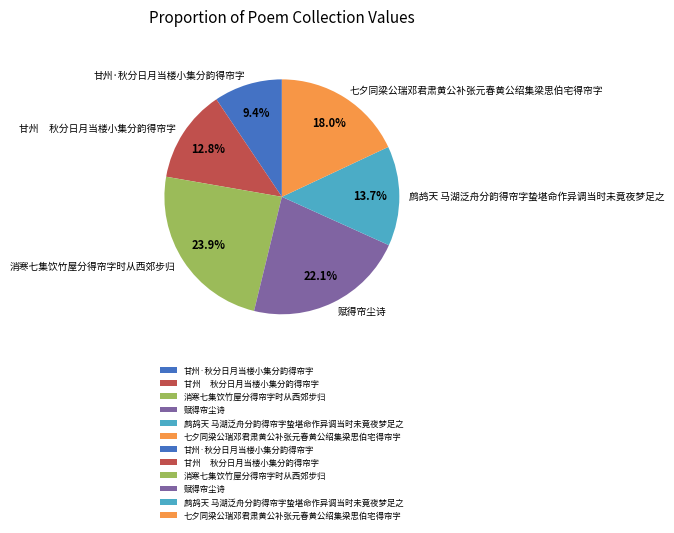

Is it true that 甘州·秋分日月当楼小集分韵得帘字 is 1% of the pie?

False